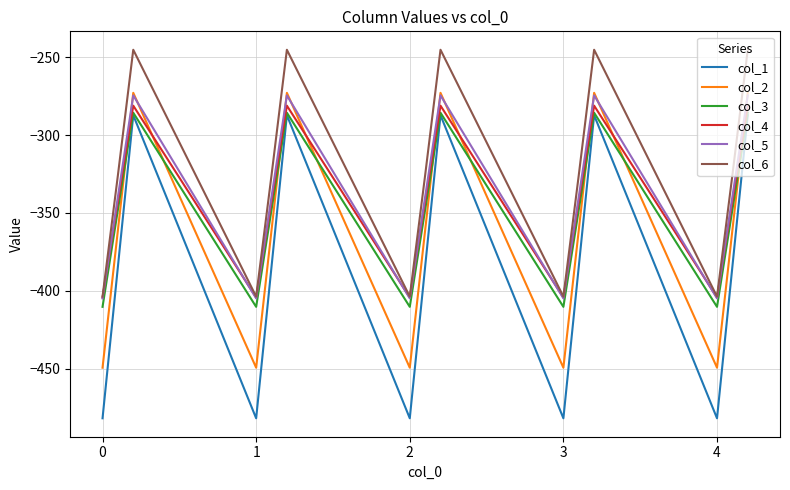

Which series has the largest total across all categories?

col_6